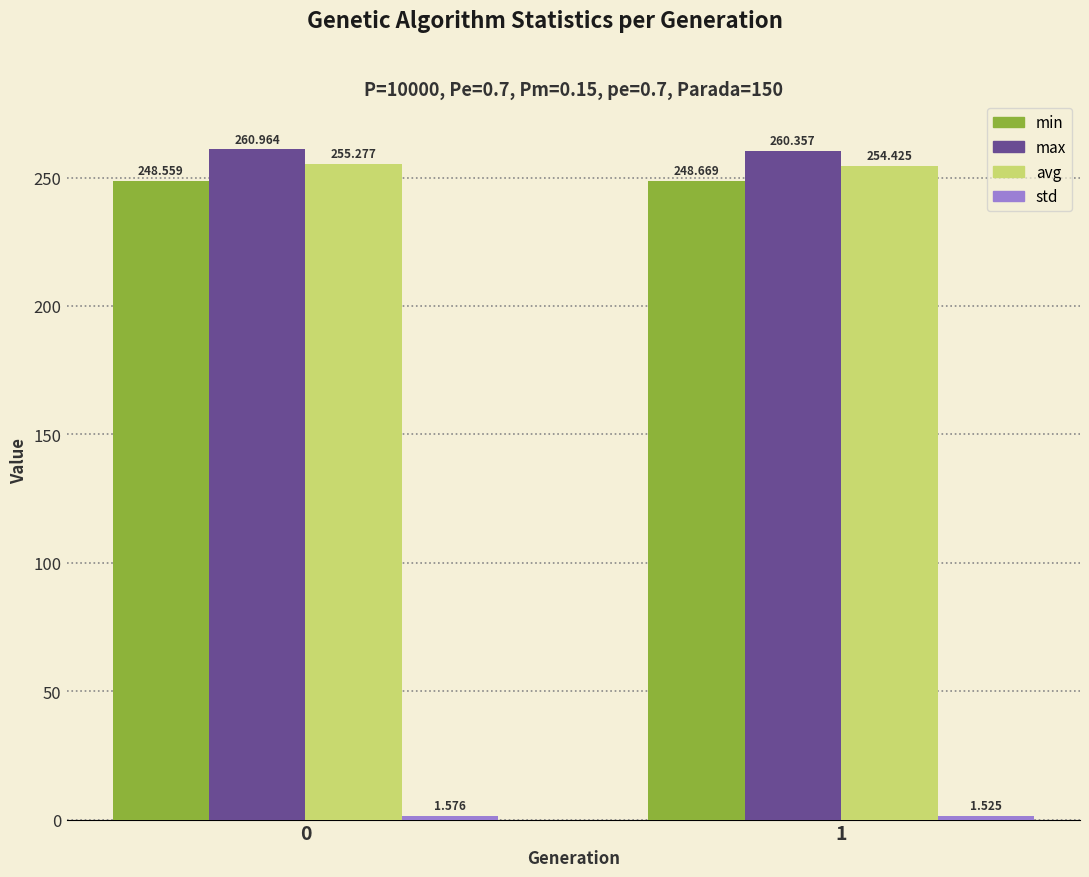

How many data points does each series have?

2